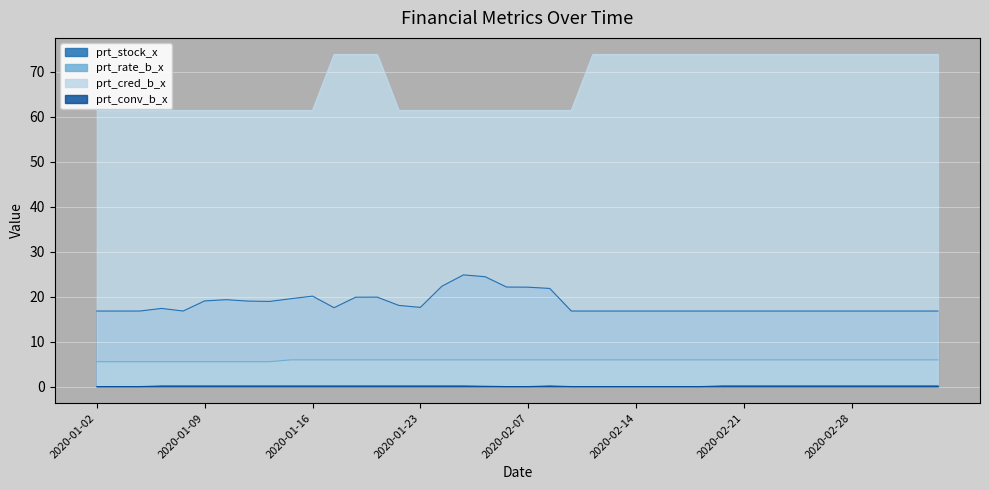

At how many categories does at least one series exceed 28?

40